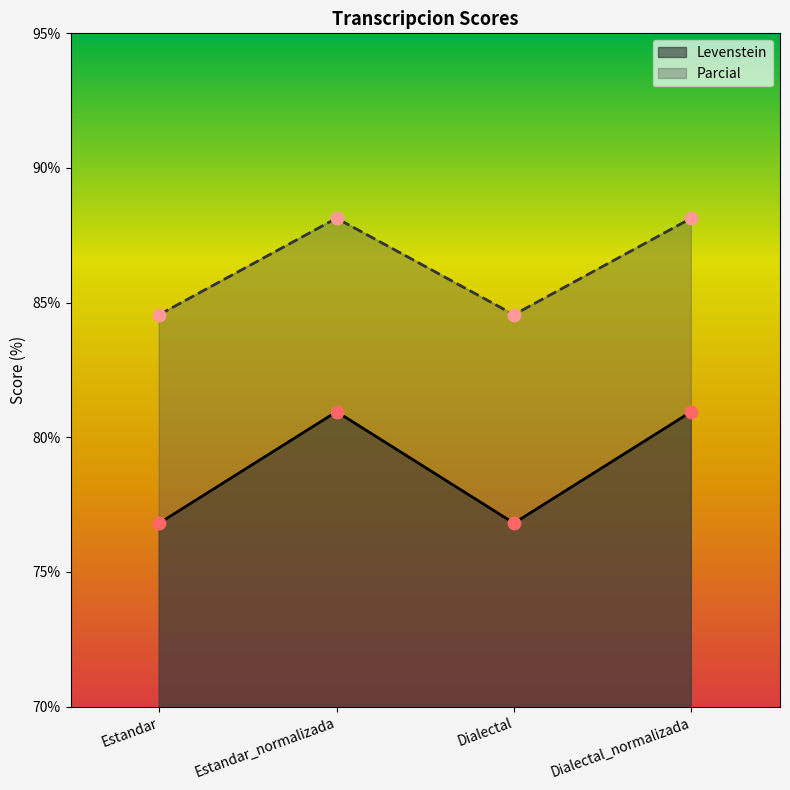

What are all the series names shown in the legend?

Levenstein, Parcial